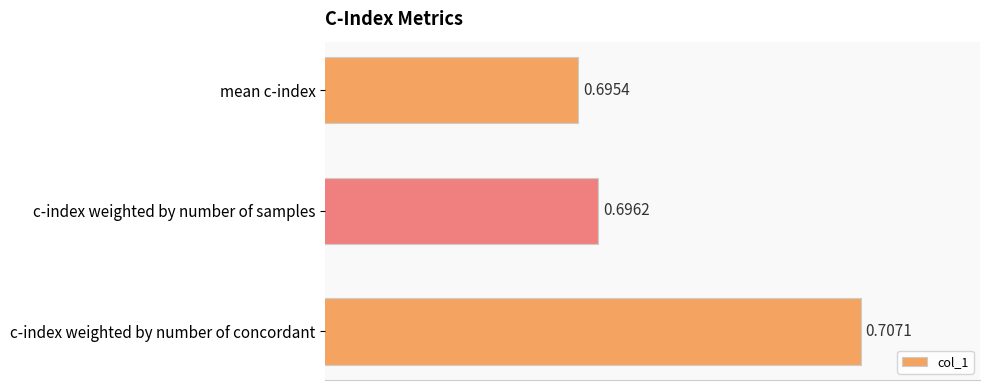

What is the label of the 1st bar from the bottom?

c-index weighted by number of concordant